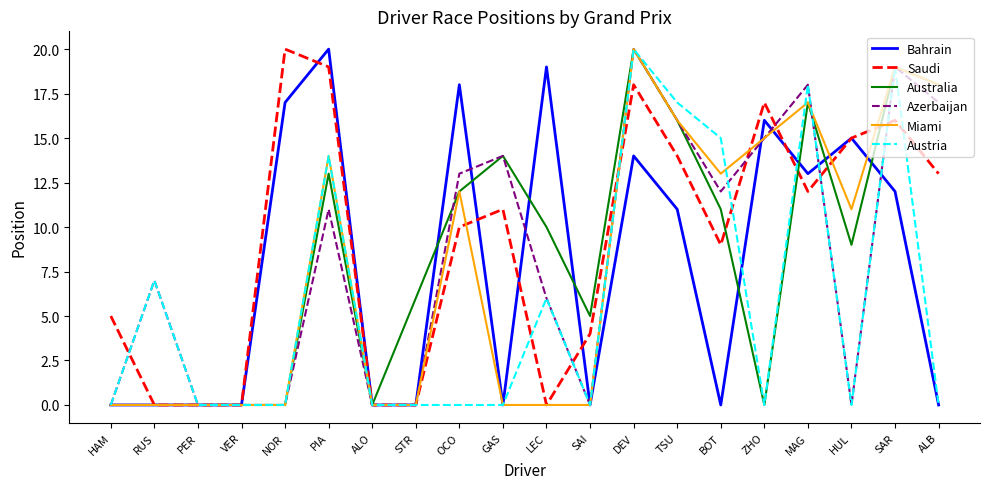

Which series has the largest total across all categories?

Saudi